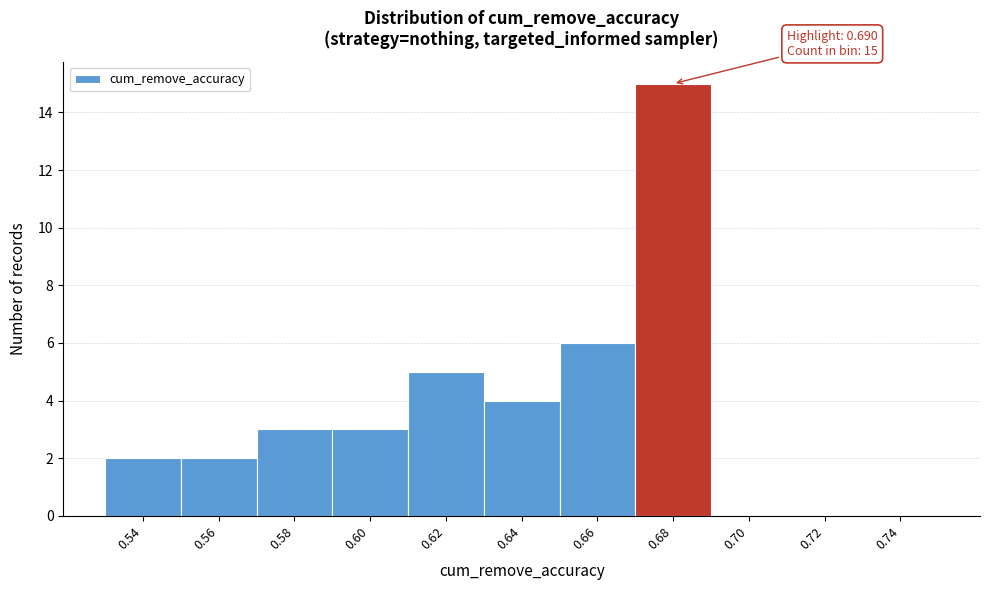

Reading right to left, extract all data points from this chart.

0.74=0	0.72=0	0.70=0	0.68=15	0.66=6	0.64=4	0.62=5	0.60=3	0.58=3	0.56=2	0.54=2